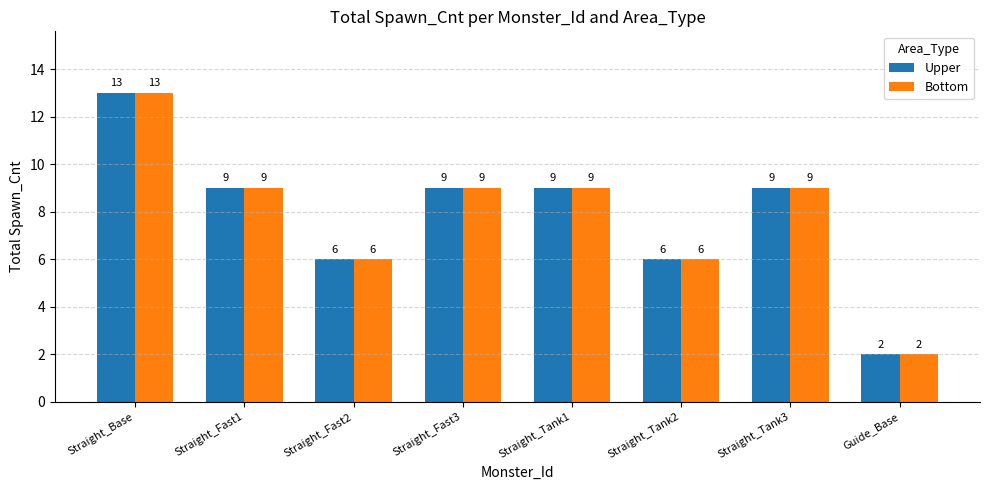

Reading left to right, what are all the values shown in this chart?

Upper: Straight_Base=13	Straight_Fast1=9	Straight_Fast2=6	Straight_Fast3=9	Straight_Tank1=9	Straight_Tank2=6	Straight_Tank3=9	Guide_Base=2
Bottom: Straight_Base=13	Straight_Fast1=9	Straight_Fast2=6	Straight_Fast3=9	Straight_Tank1=9	Straight_Tank2=6	Straight_Tank3=9	Guide_Base=2